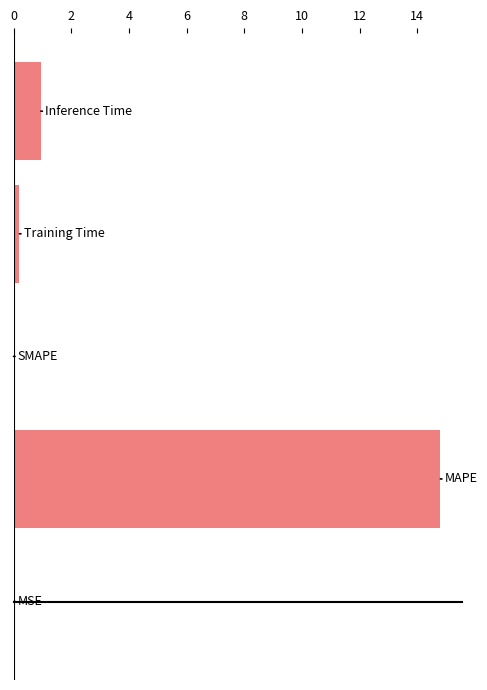

What is the maximum value shown in the chart?

14.8